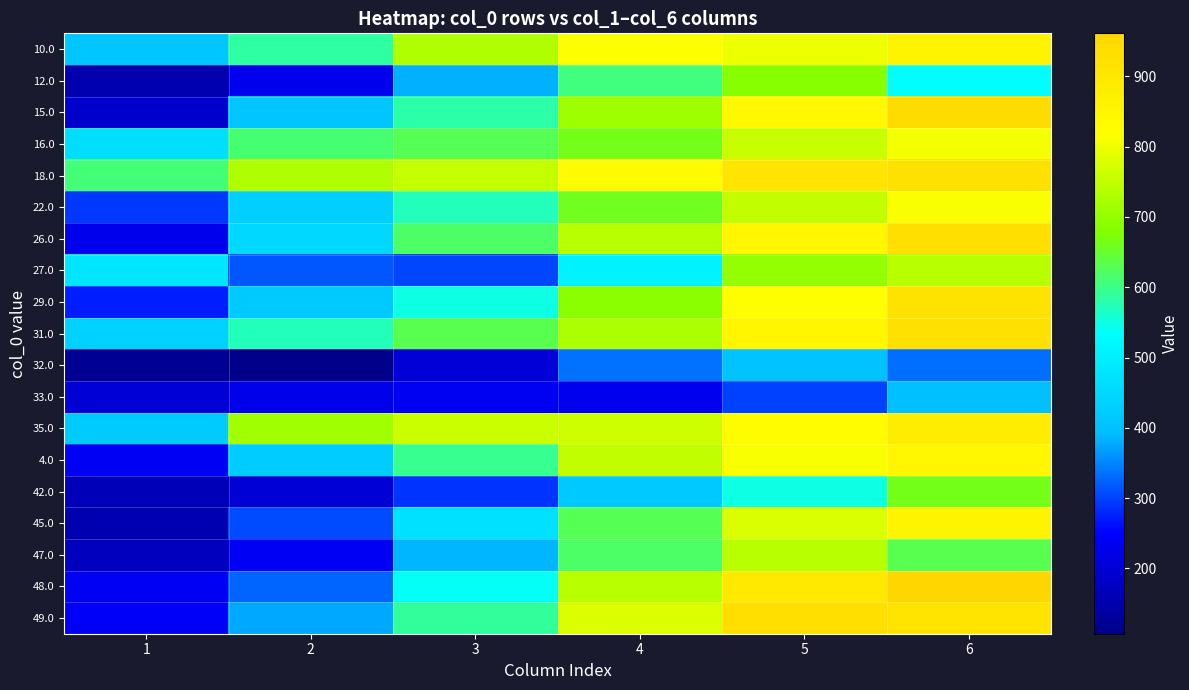

Count the number of categories in the chart.

6